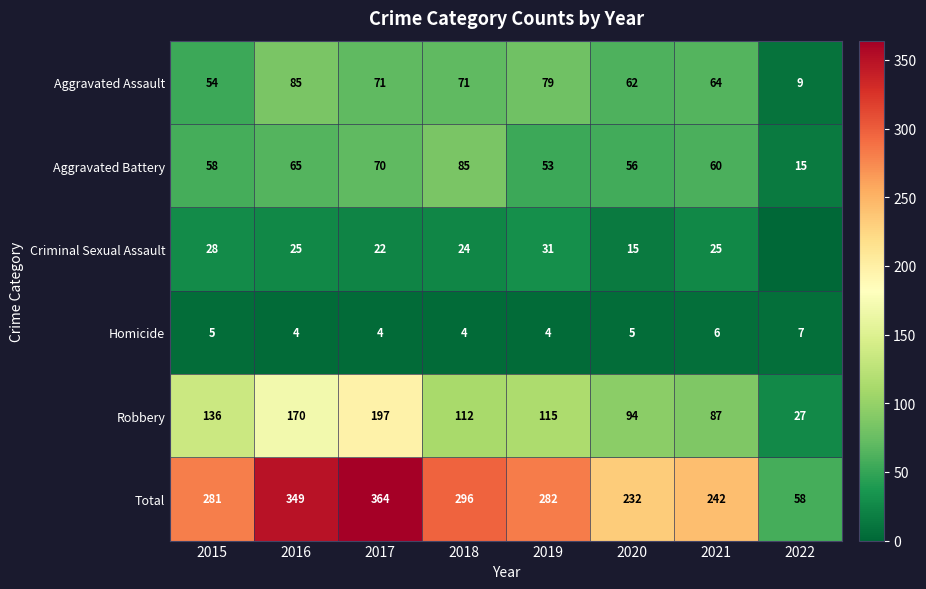

What is the difference between the second highest and minimum values in the Aggravated Battery series?

55